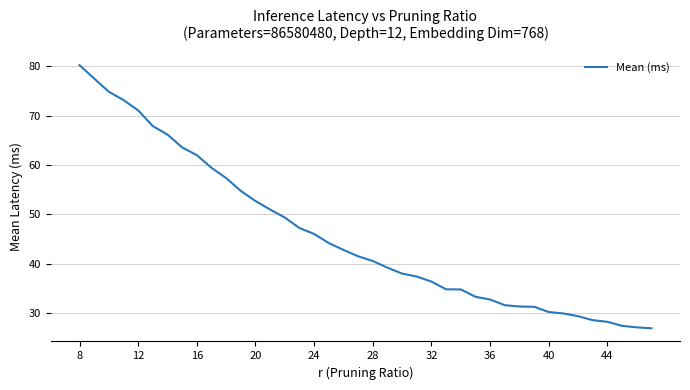

What is the difference between the maximum and minimum values?

53.3